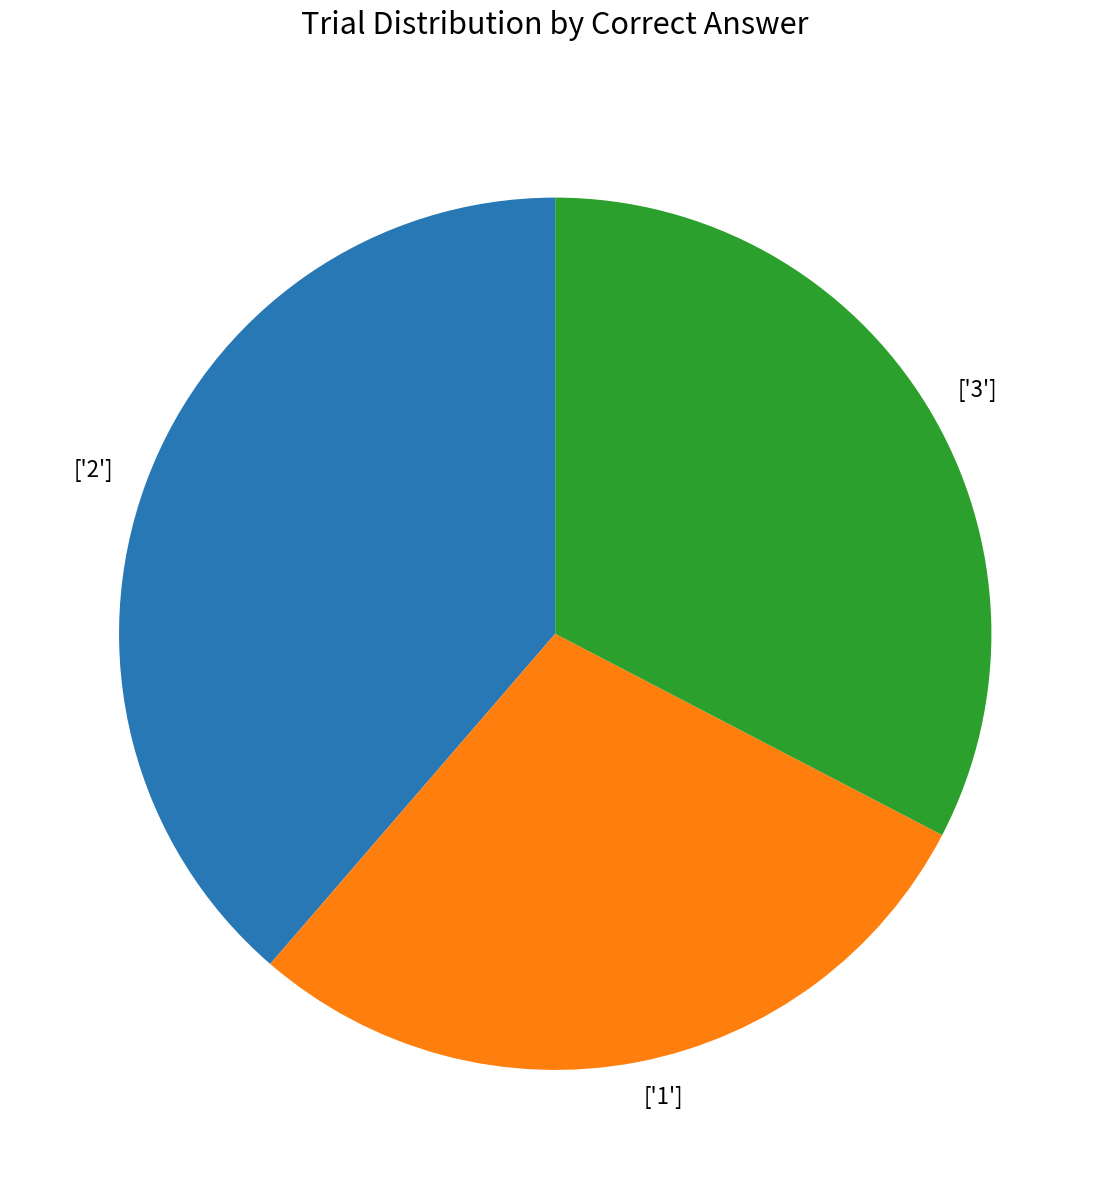

Is it true that ['3'] is 46% of the pie?

False